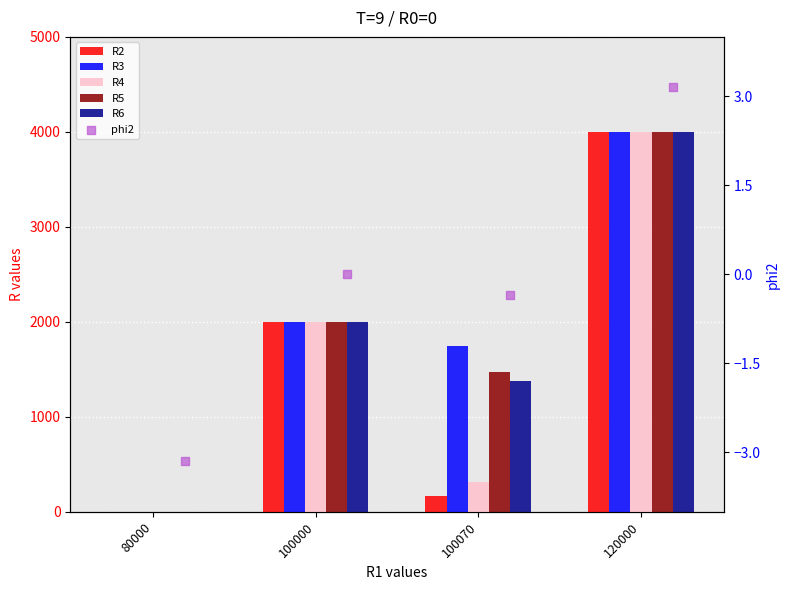

At which category is the sum across all series the highest?

120000